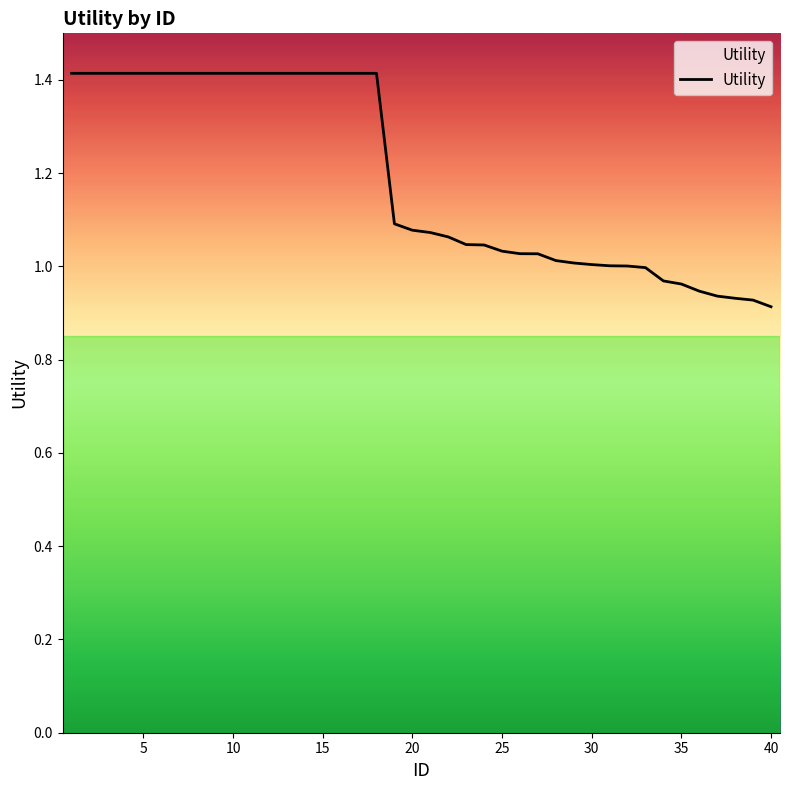

What is the difference between the maximum and minimum values?

0.5